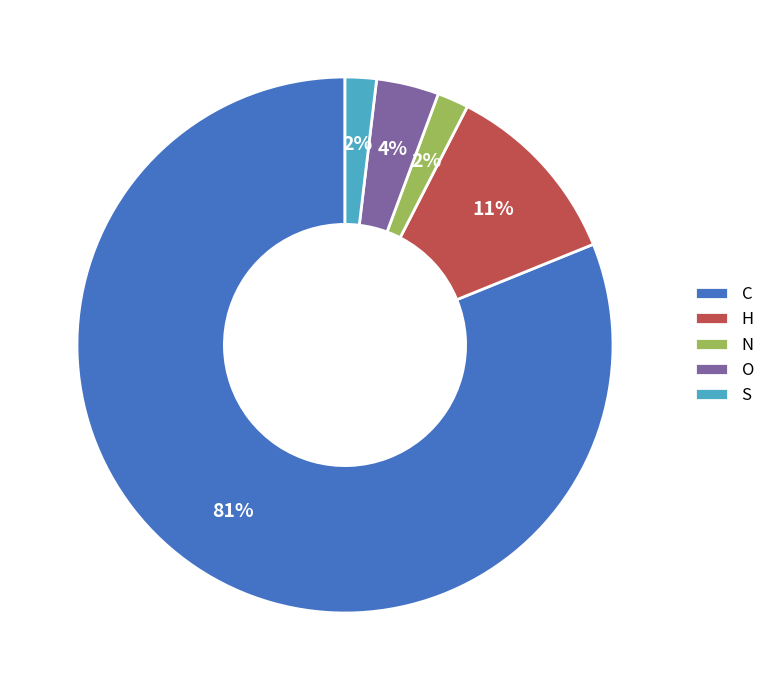

The N slice represents 2% of the pie. True or false?

True